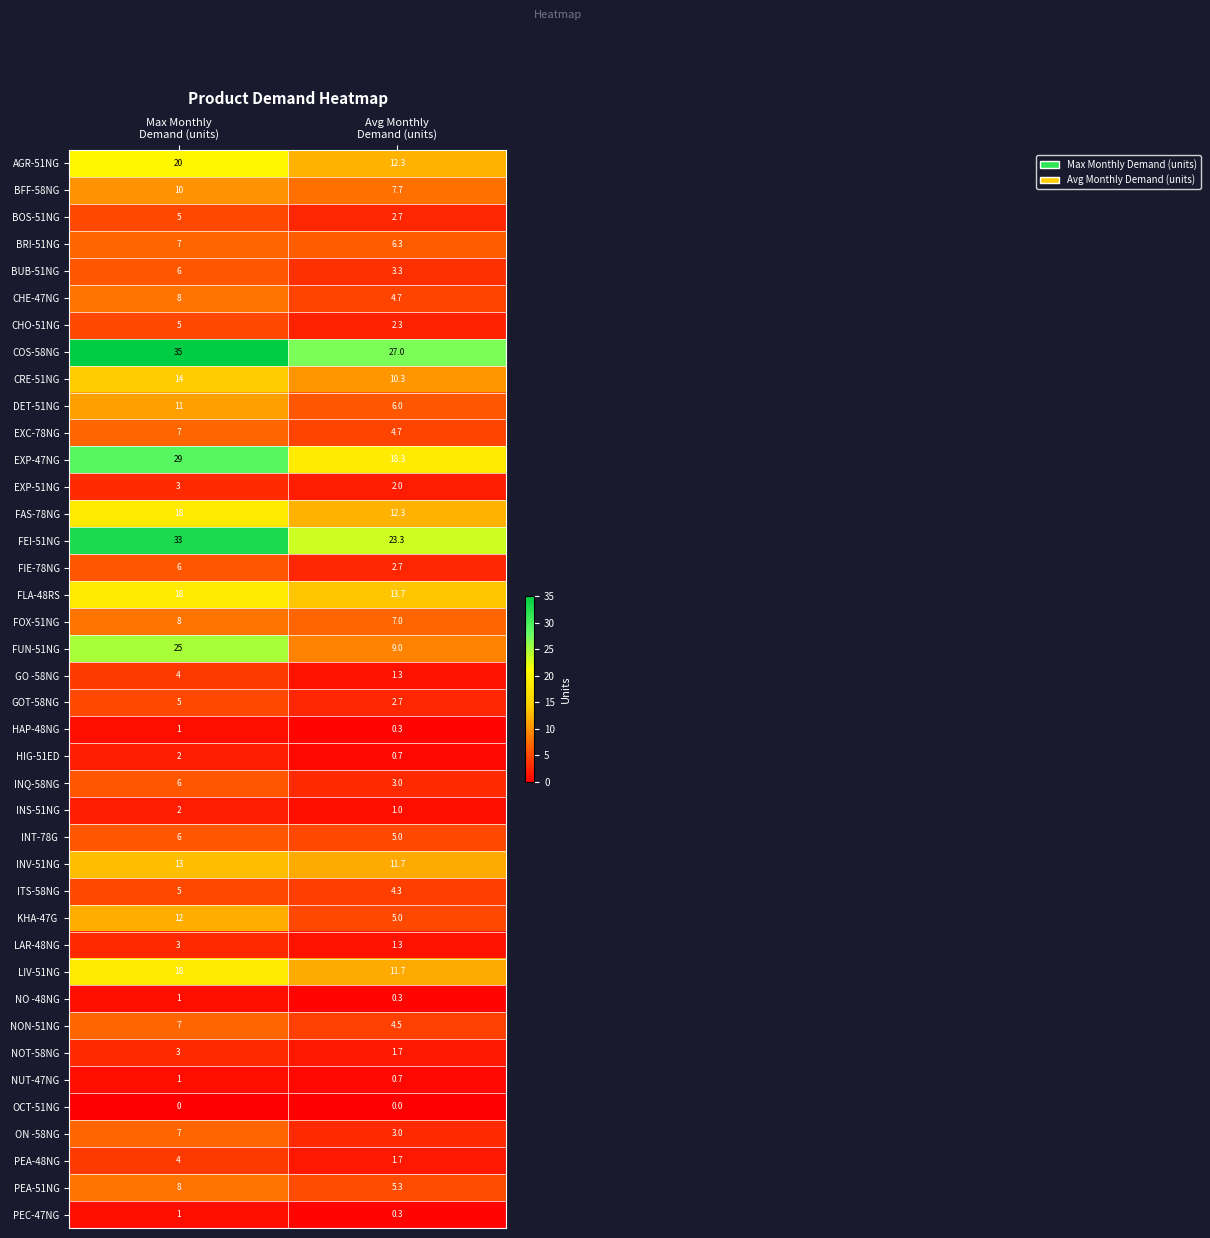

What is the maximum value shown in the chart?

35.0